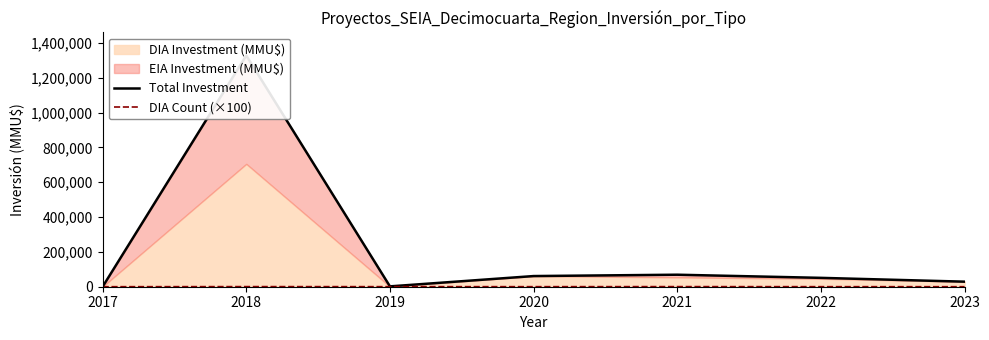

Where is the first local minimum for DIA Count (×100)?

2020